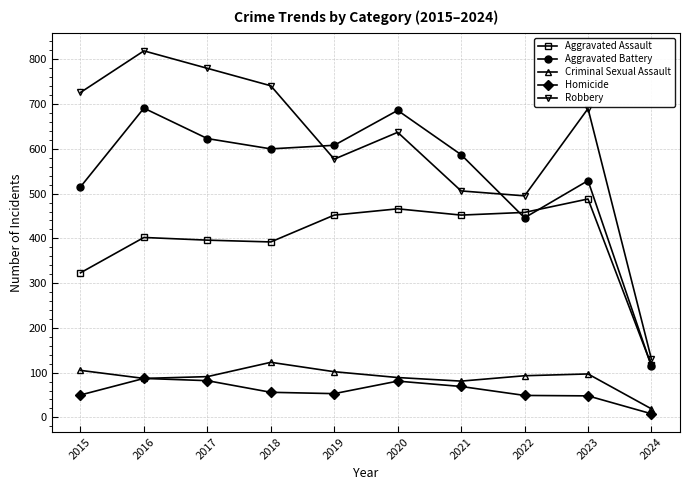

Which series has the widest spread of values?

Robbery